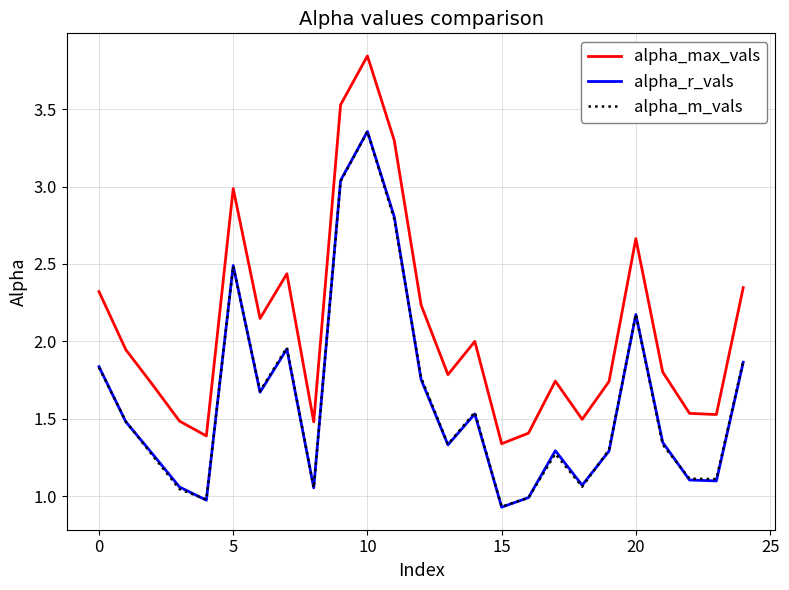

True or false: alpha_m_vals and alpha_max_vals cross at least once.

False